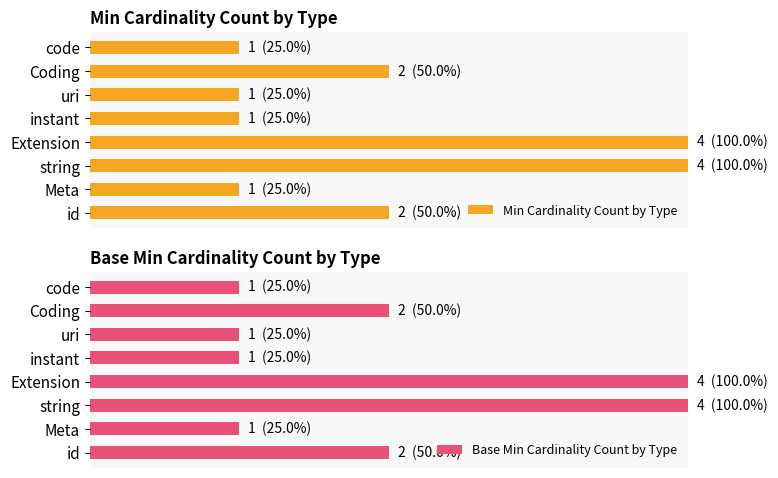

True or false: Min Cardinality Count by Type has a value of 33 at code.

False